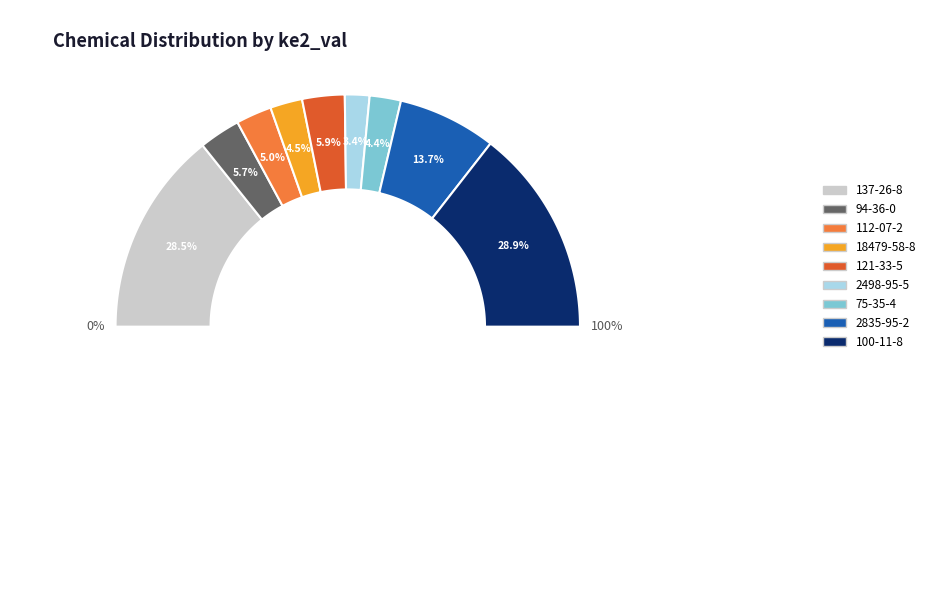

Which category has the smallest portion of the pie?

2498-95-5